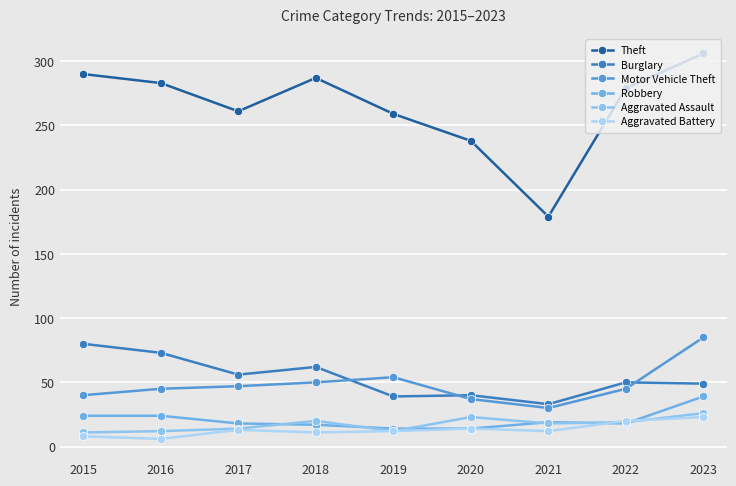

What are all the series names shown in the legend?

Theft, Burglary, Motor Vehicle Theft, Robbery, Aggravated Assault, Aggravated Battery